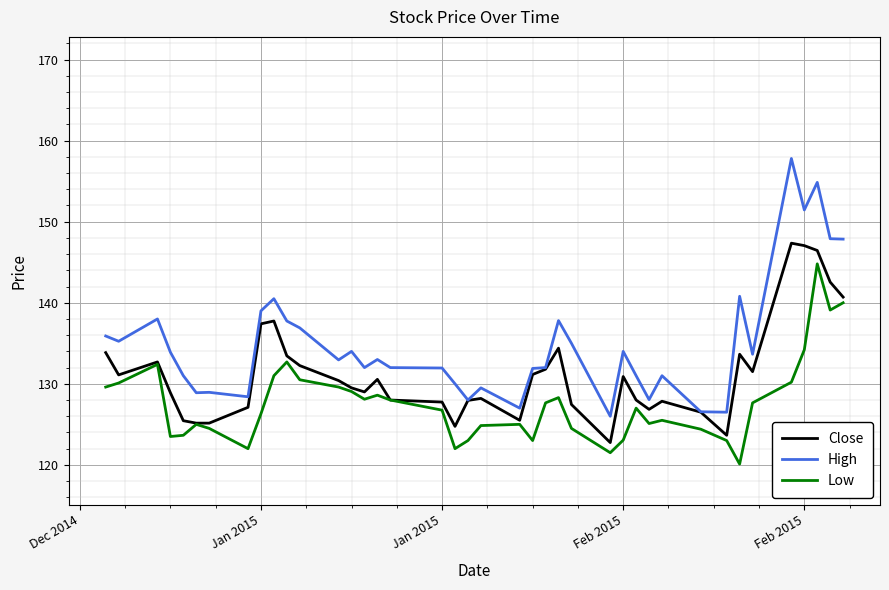

What is the maximum value for Low?

144.8